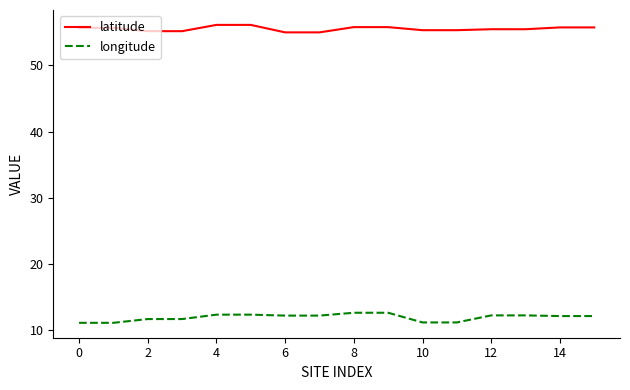

True or false: latitude and longitude intersect in this chart.

False